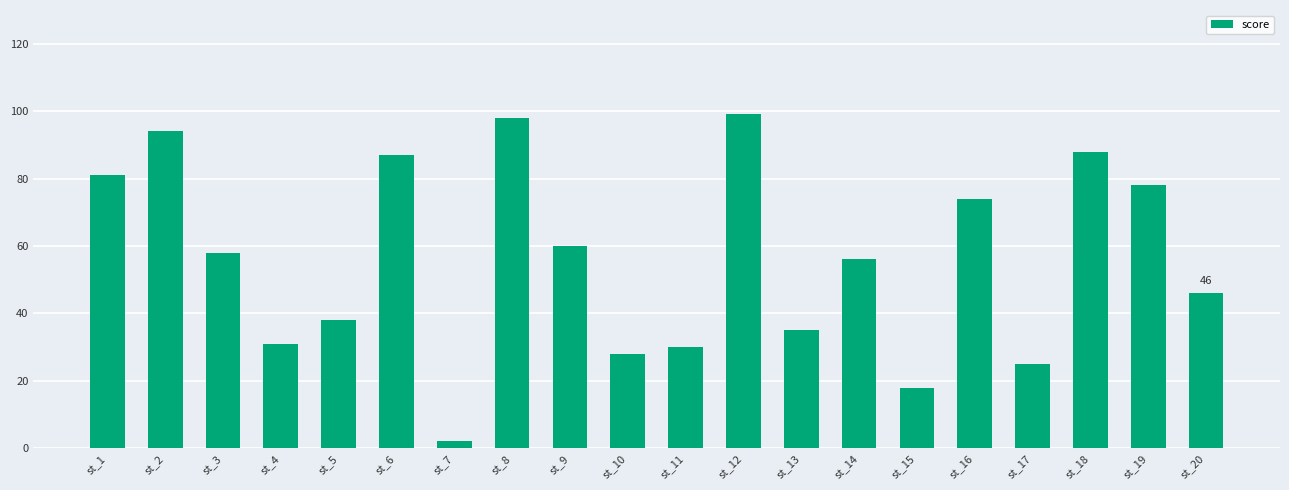

Between st_12 and st_4, which is larger?

st_12